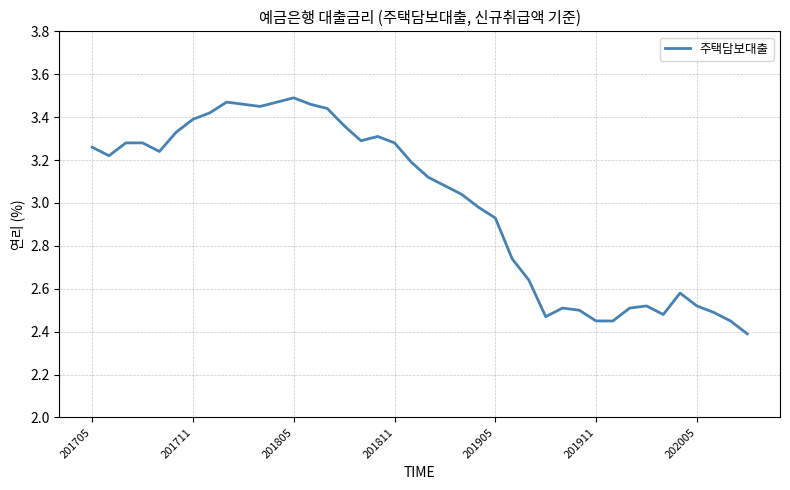

What is the smallest value displayed?

2.4